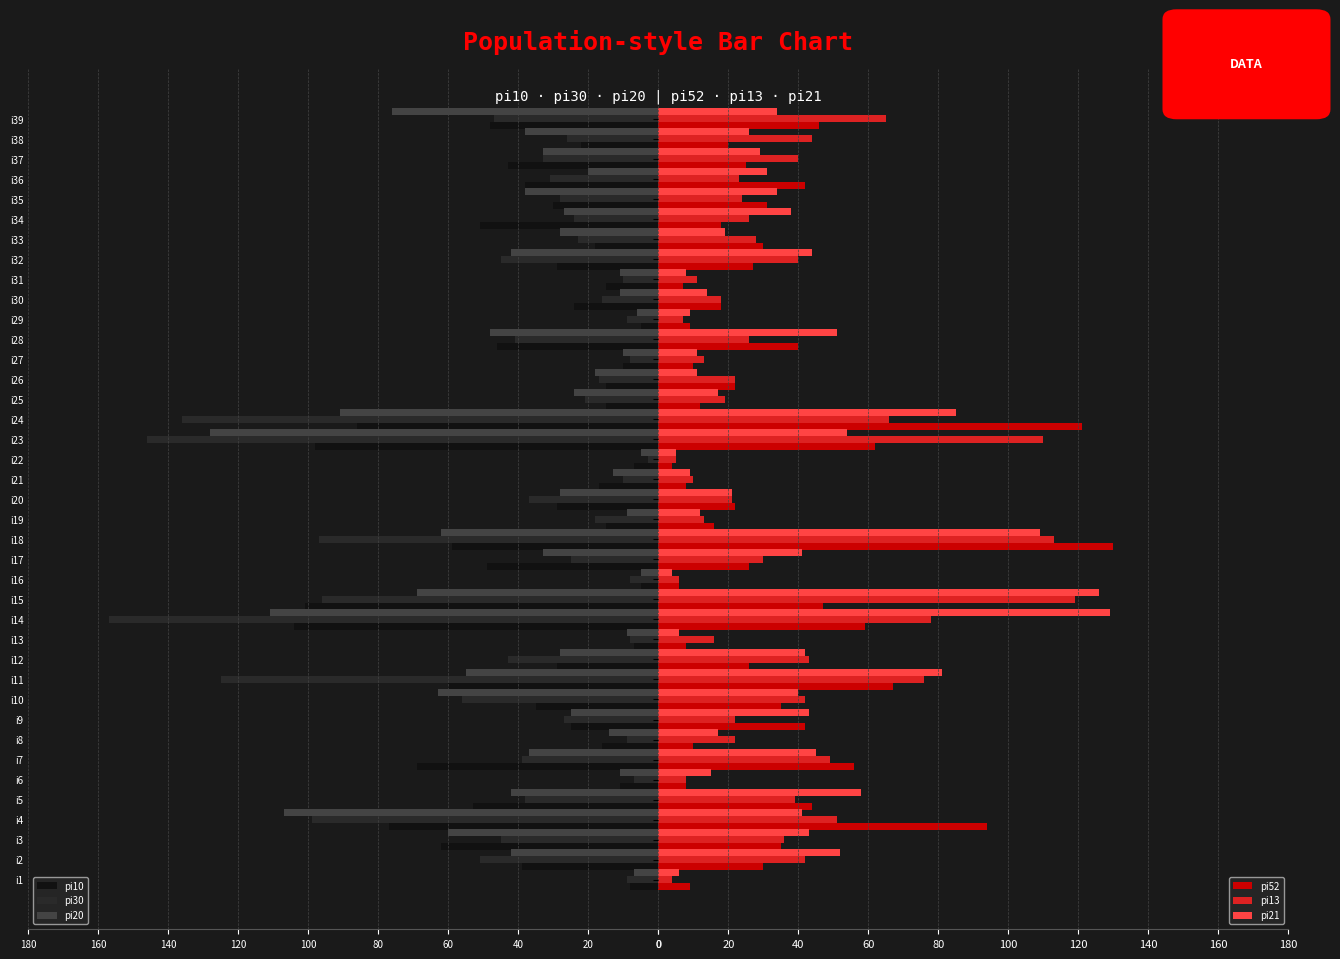

At how many categories does at least one series exceed -150?

39